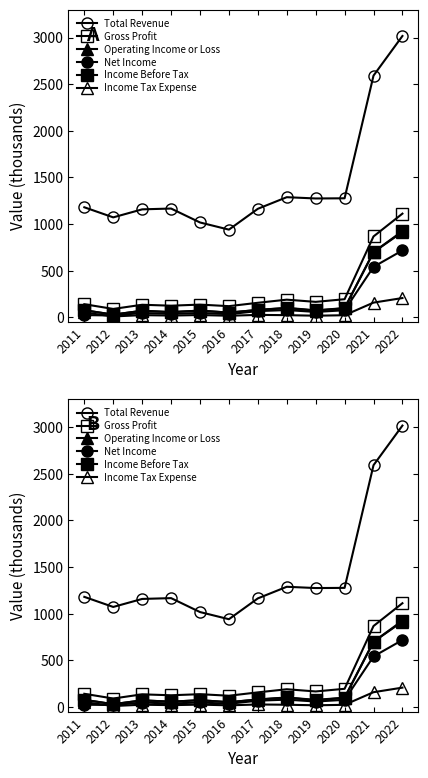

What is the minimum value for Total Revenue?

940.8